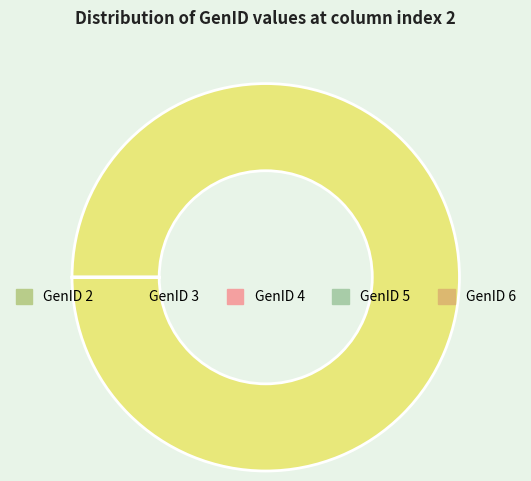

To the nearest percent, what is the difference between the GenID 6 and GenID 3 slice percentages?

100%